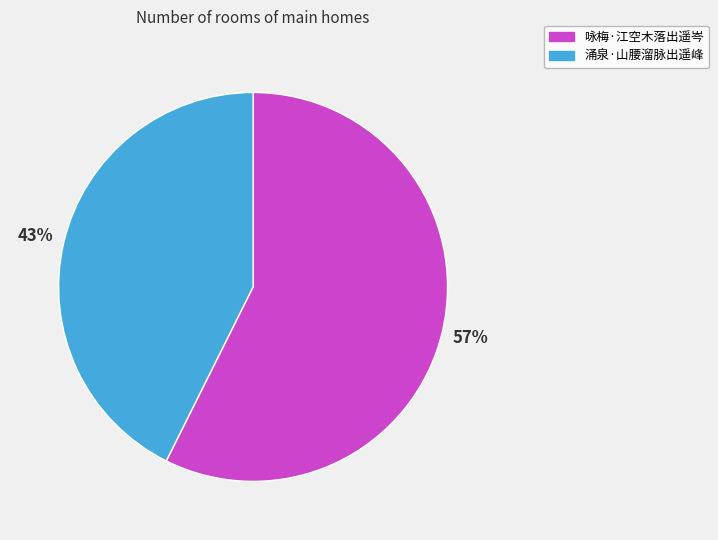

Approximately how many times larger is the value at 咏梅·江空木落出遥岑 compared to 涌泉·山腰溜脉出遥峰?

1.3